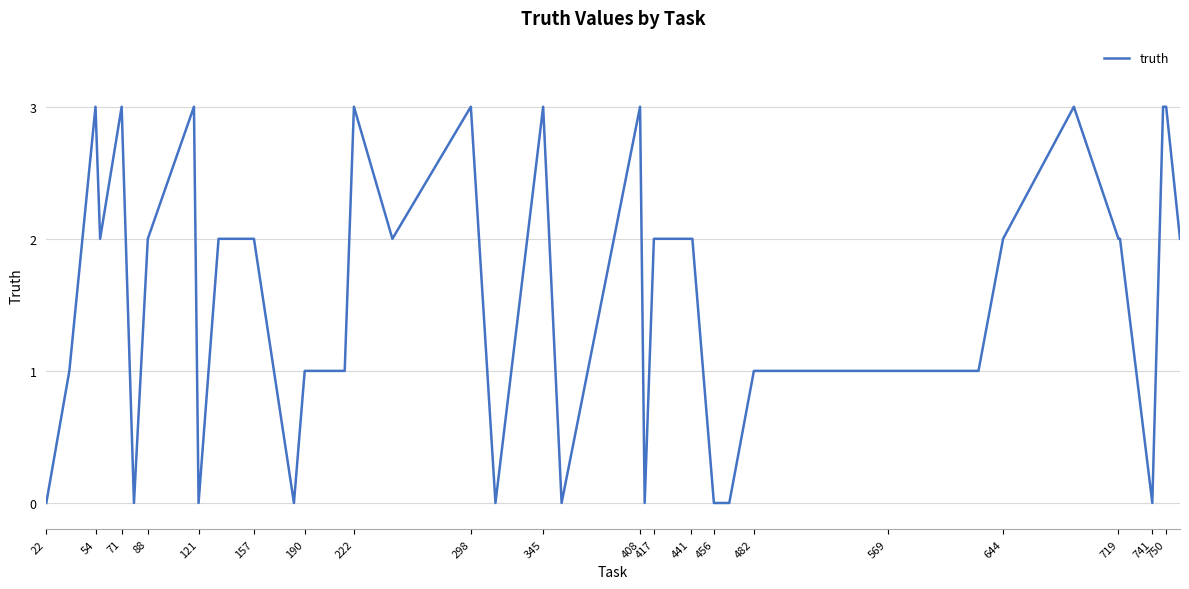

What is the average value?

2